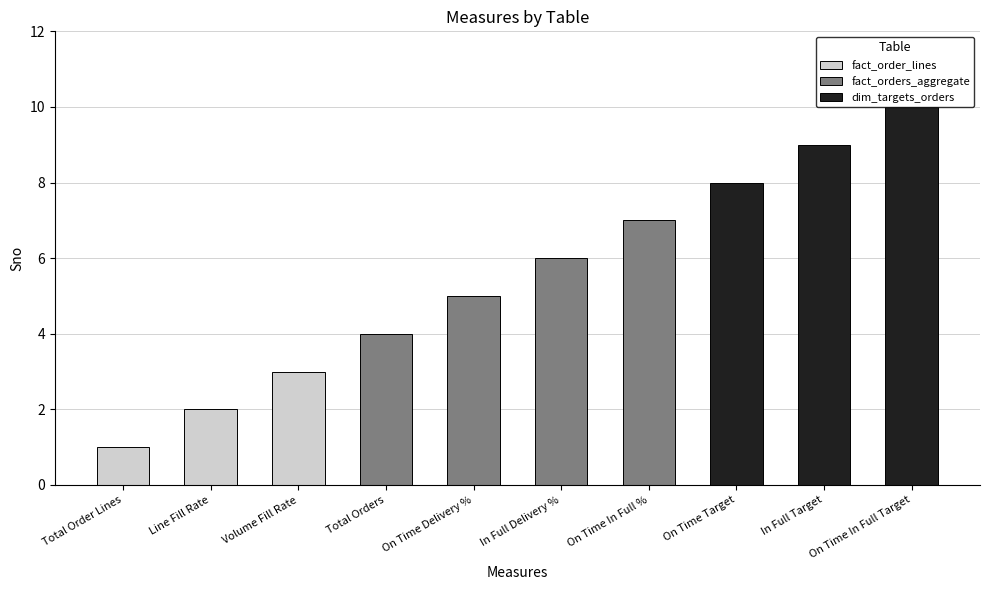

What is the sum of all values?

55